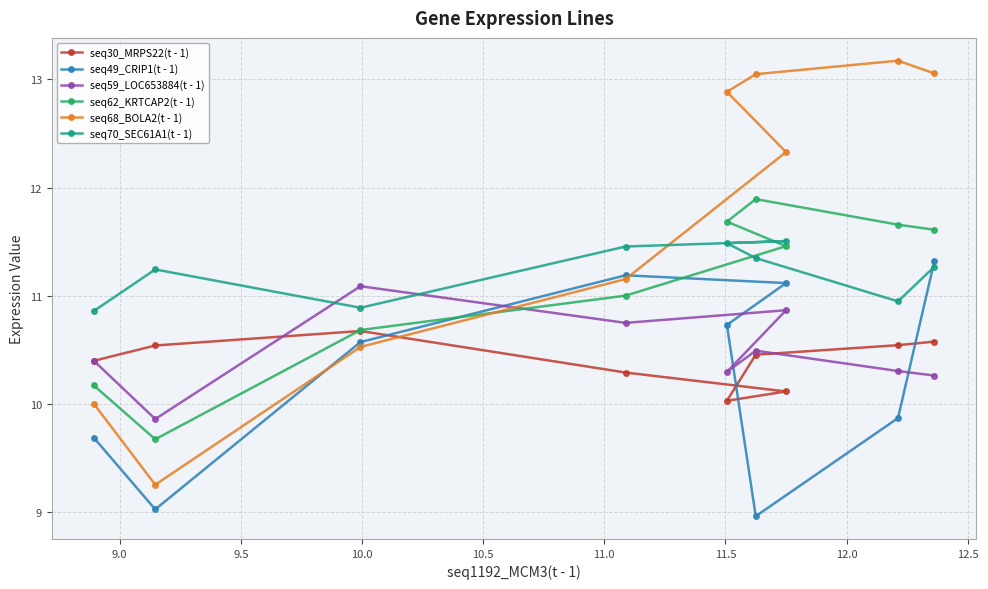

List the series in order of their peak value, lowest first.

seq30_MRPS22(t - 1), seq59_LOC653884(t - 1), seq49_CRIP1(t - 1), seq70_SEC61A1(t - 1), seq62_KRTCAP2(t - 1), seq68_BOLA2(t - 1)